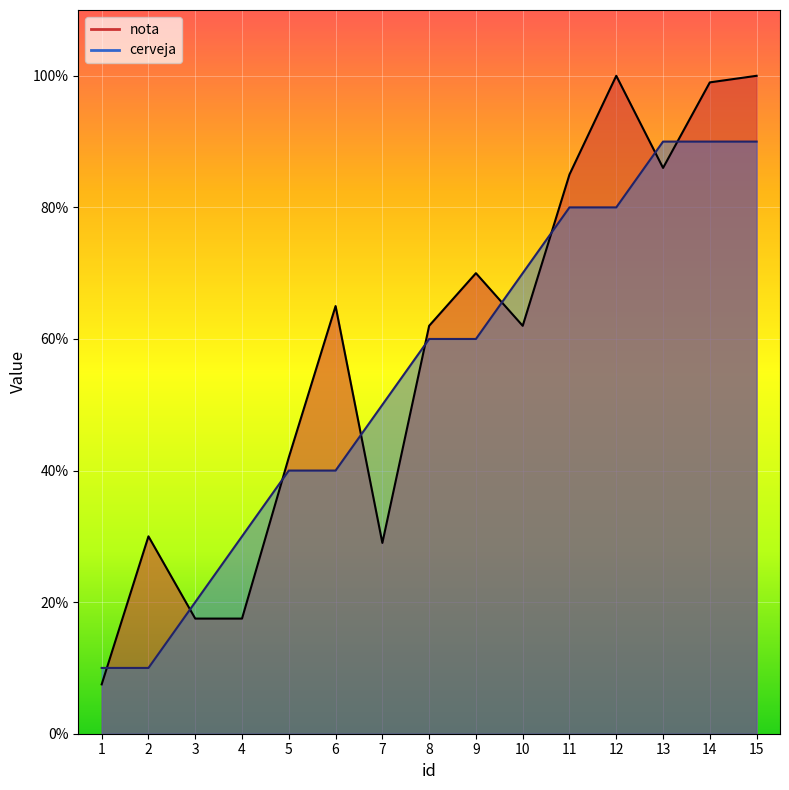

At how many categories does at least one series exceed 0?

15